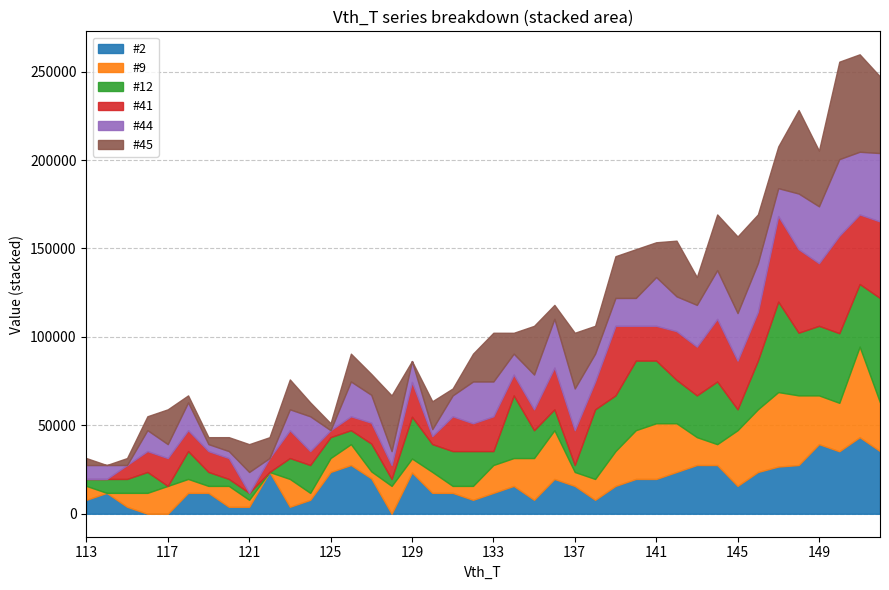

How many values in the #12 series are below 15743?

20